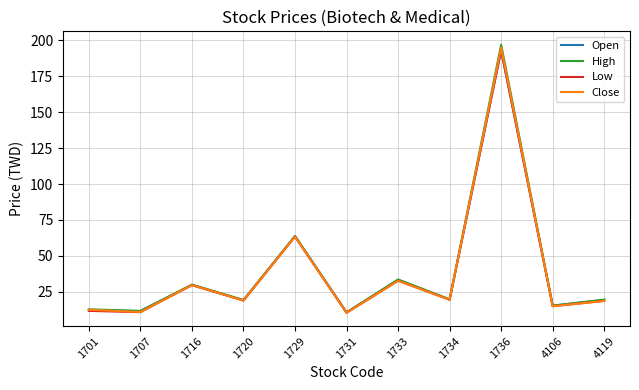

True or false: High has more than 0 interior local peaks.

True